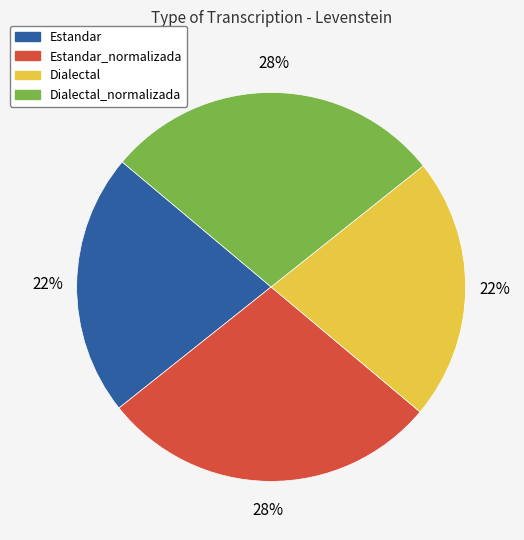

The Dialectal slice represents 22% of the pie. True or false?

True